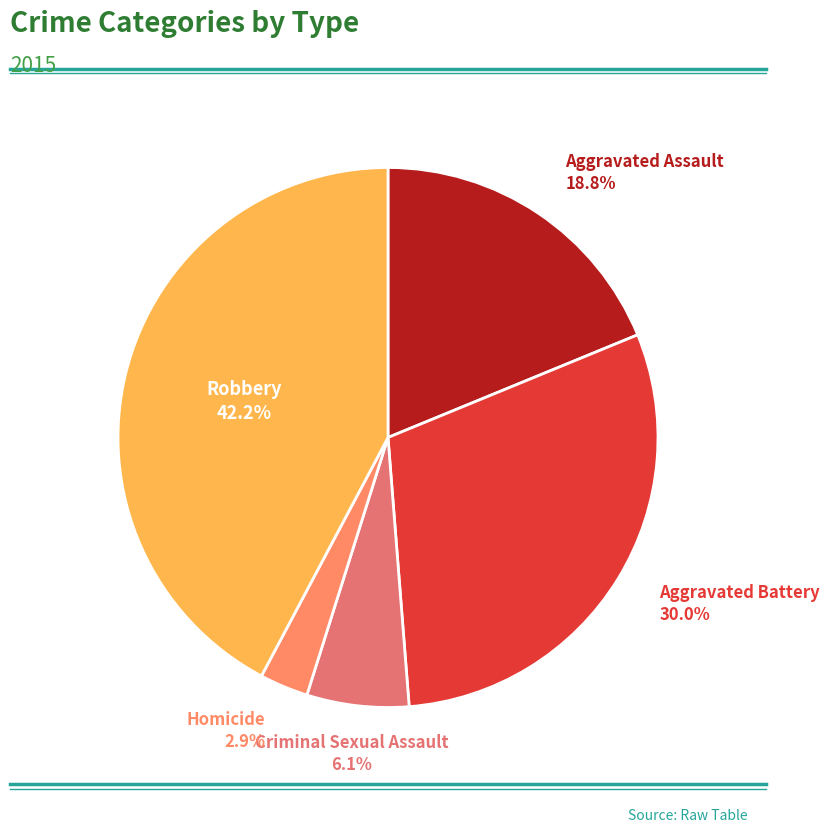

What is the total percentage of Aggravated Battery and Robbery?

72.2%